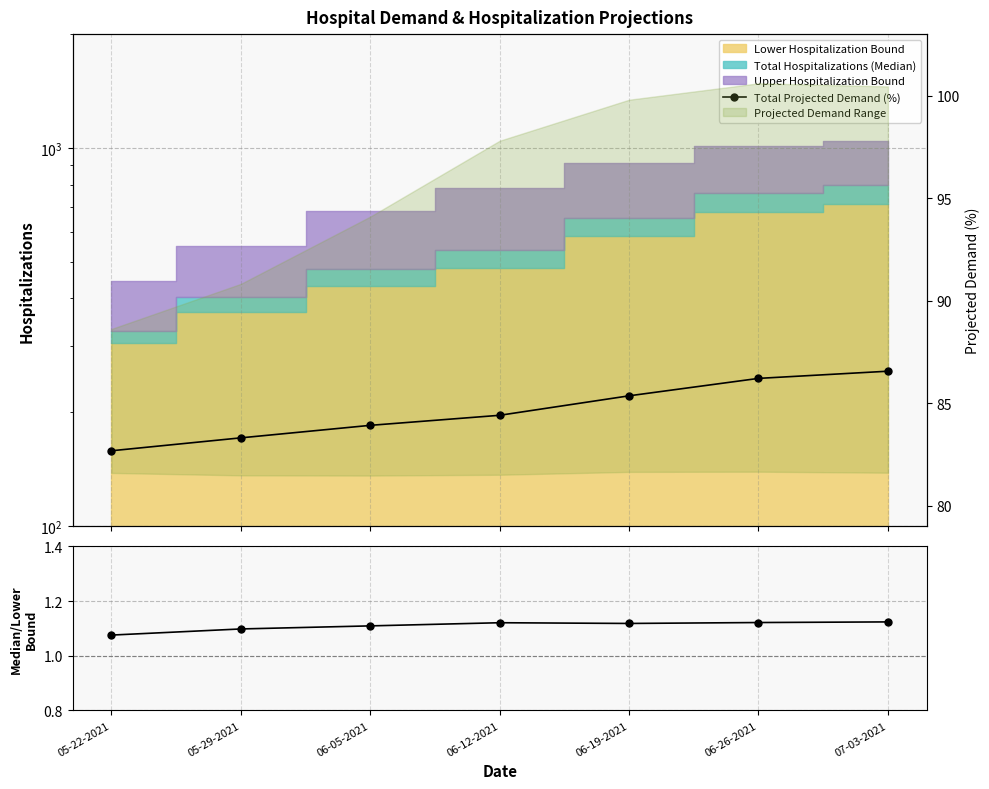

What is the label of the 2nd point from the right?

06-26-2021